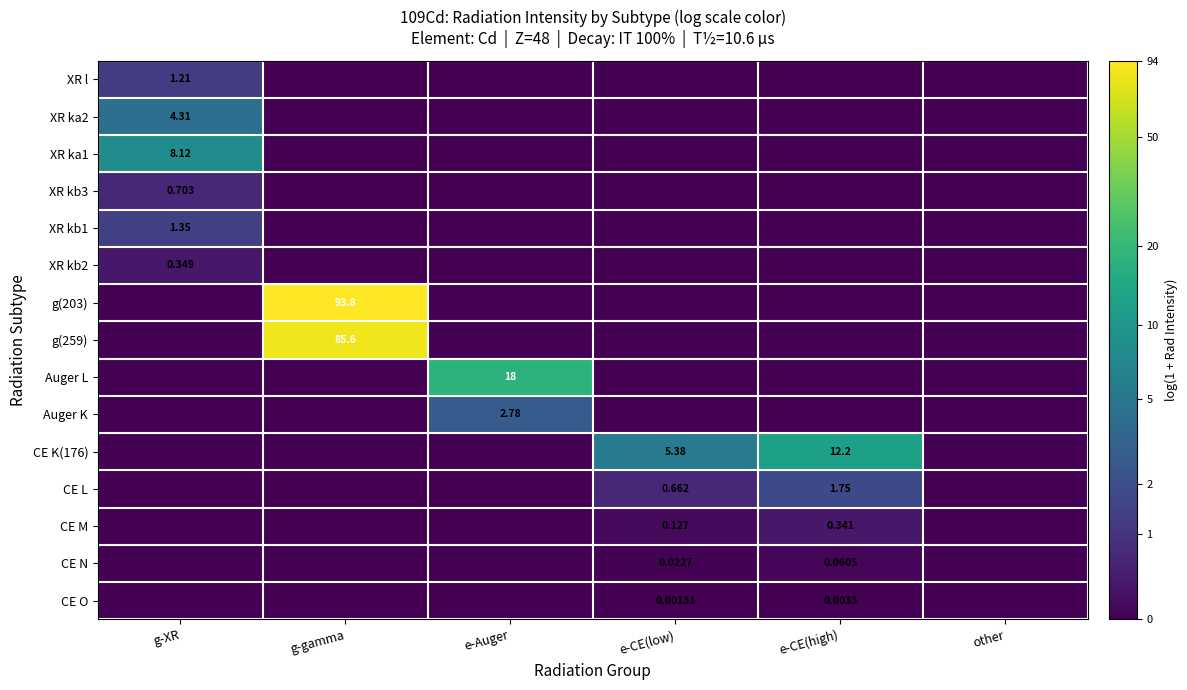

How many data points does each series have?

6